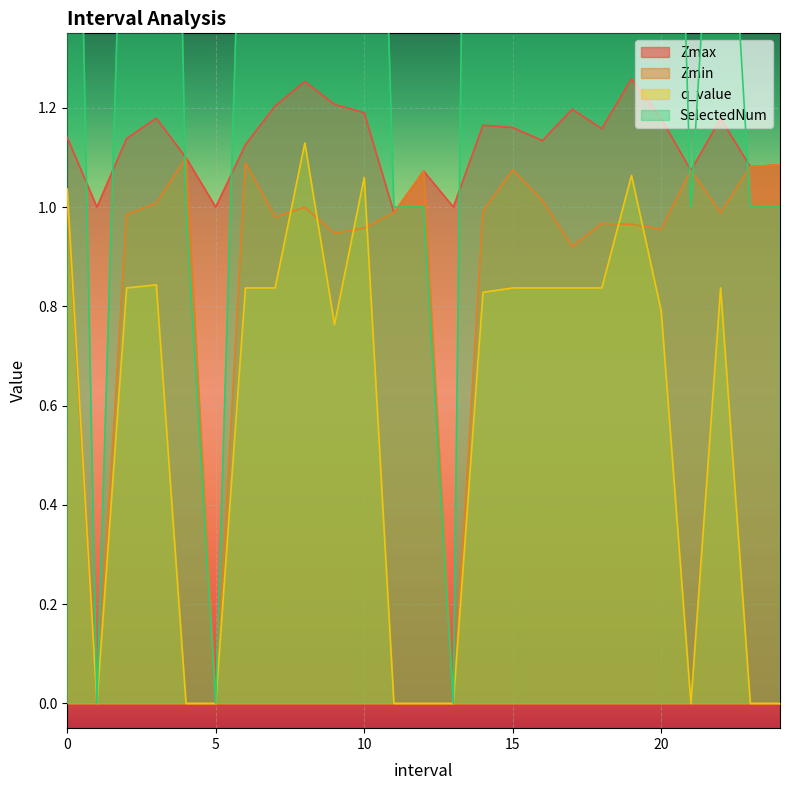

What is the difference between the second highest and second lowest values in the Zmin series?

1.1